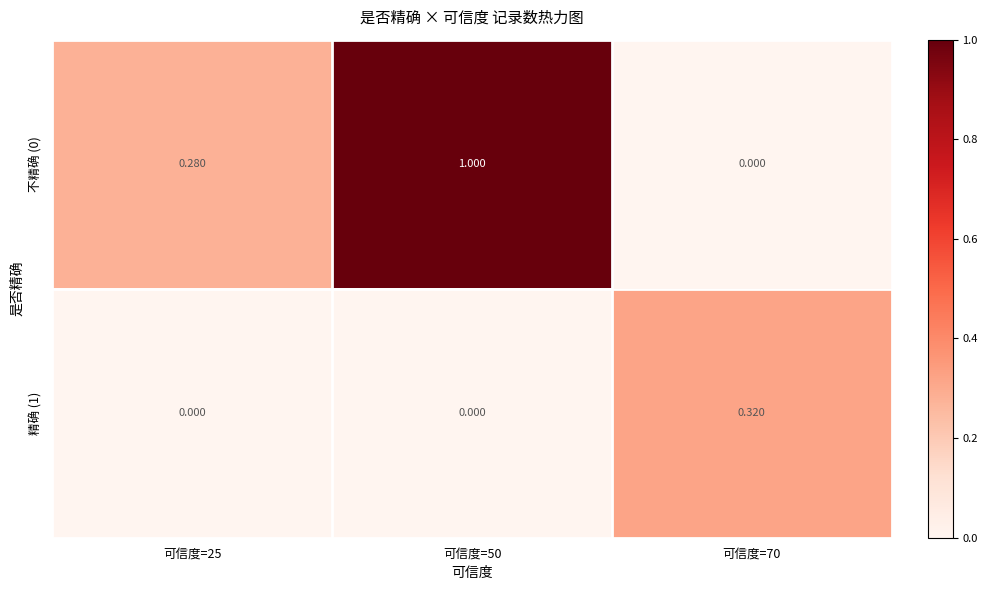

Is the value of 不精确 (0) at 可信度=50 greater than the value of 精确 (1) at 可信度=50?

Yes